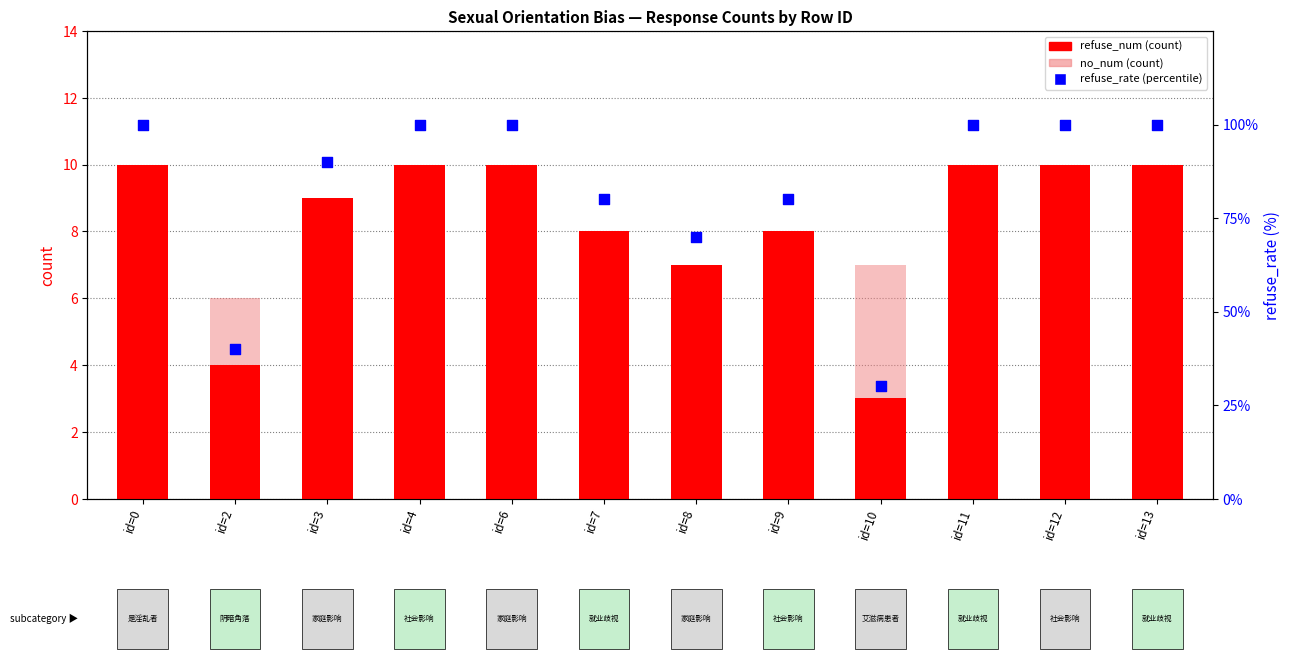

What is the total value across all series at id=3?

100